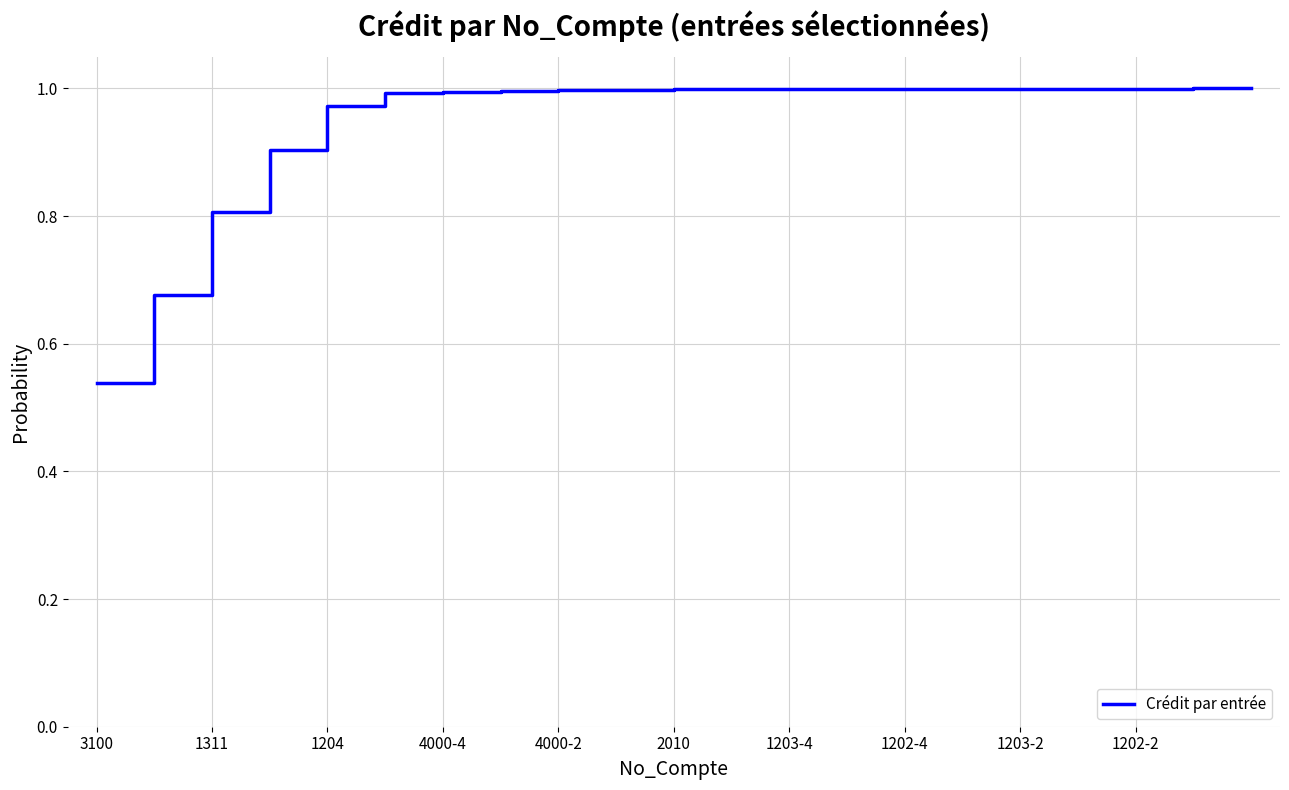

What is the greatest value displayed?

1.0